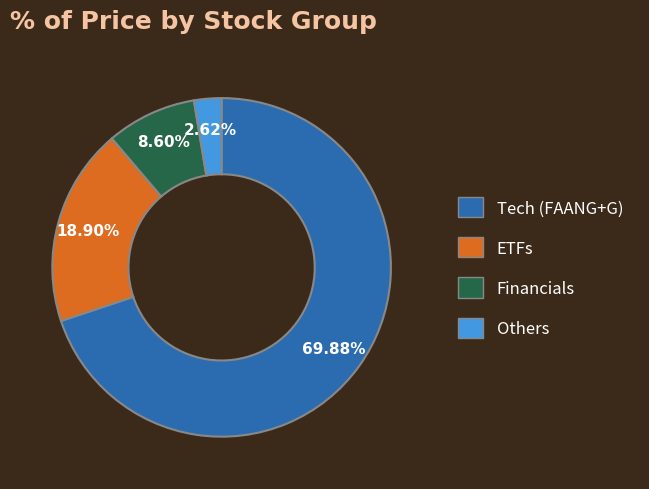

Does any single category account for the majority?

Yes